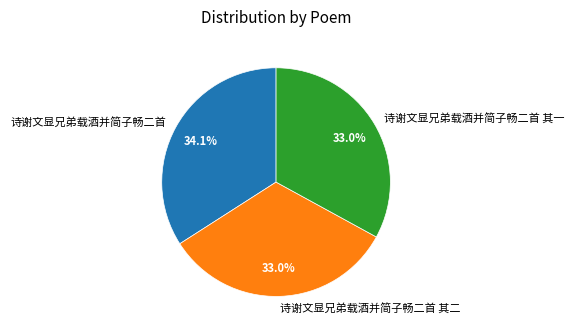

True or false: 诗谢文显兄弟载酒并简子畅二首 accounts for 34% of the total.

True